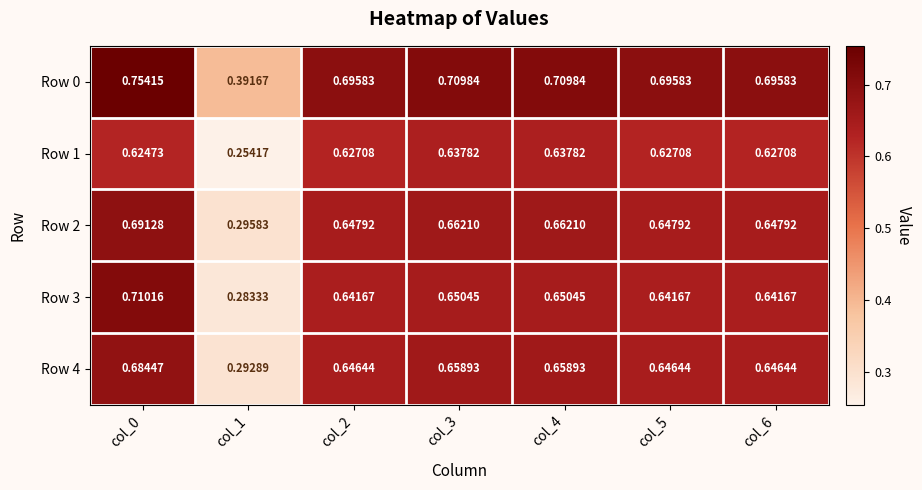

At which category does the chart reach its minimum across all series?

col_1